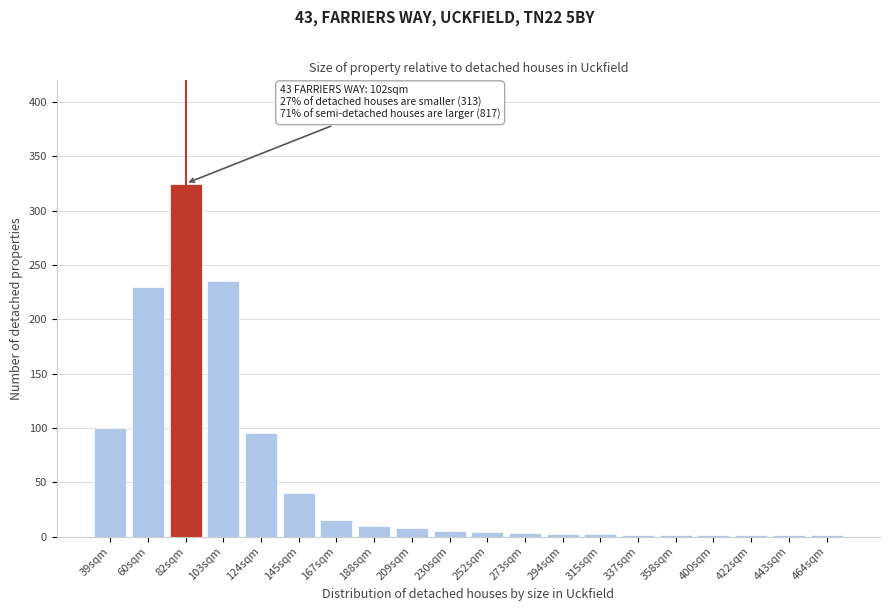

True or false: the data shows 366 at 103sqm.

False